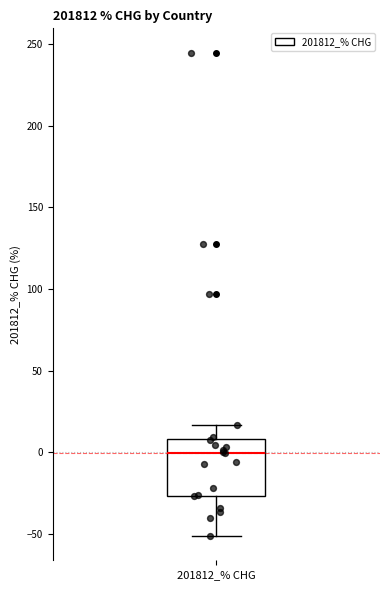

Transcribe this box plot: give where the median line is, the range the box spans, and where the two whiskers end, as read against the y-axis. The values are not printed on the chart, so give them approximately, as read against the axis.

median 0, box -25 to 10, whiskers -50 to 15